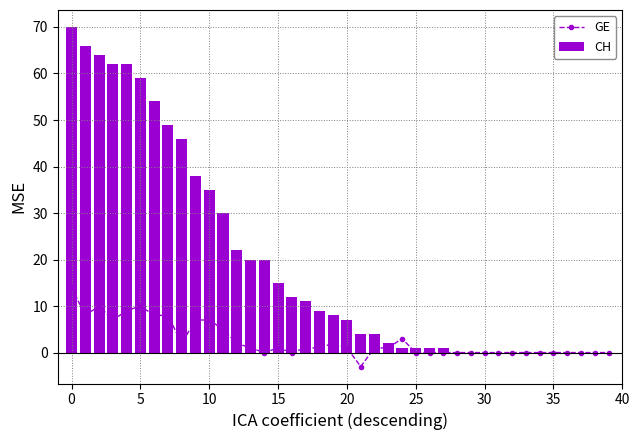

At 26, list the series in order from smallest to largest.

GE, CH